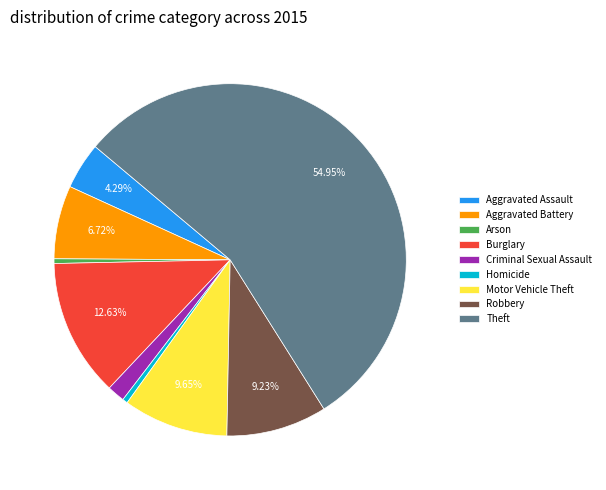

What is the largest slice in the pie chart?

Theft